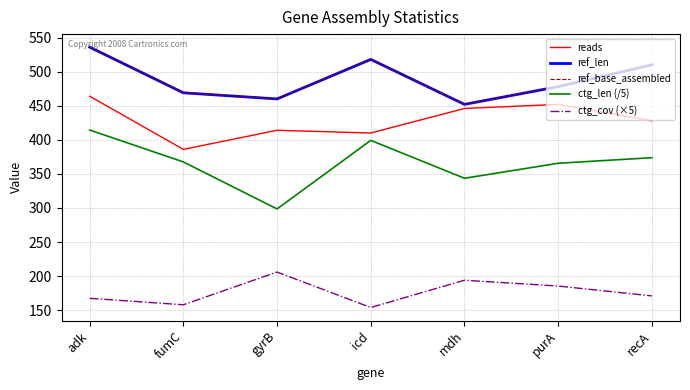

Does the chart have visible grid lines?

Yes